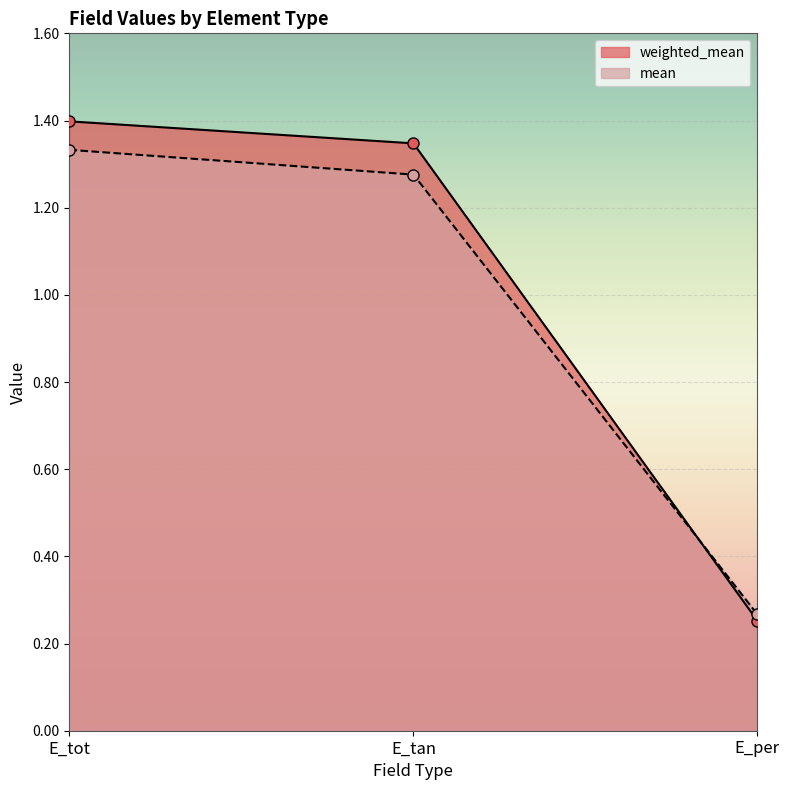

The weighted_mean series shows 0.1 at E_per. True or false?

False